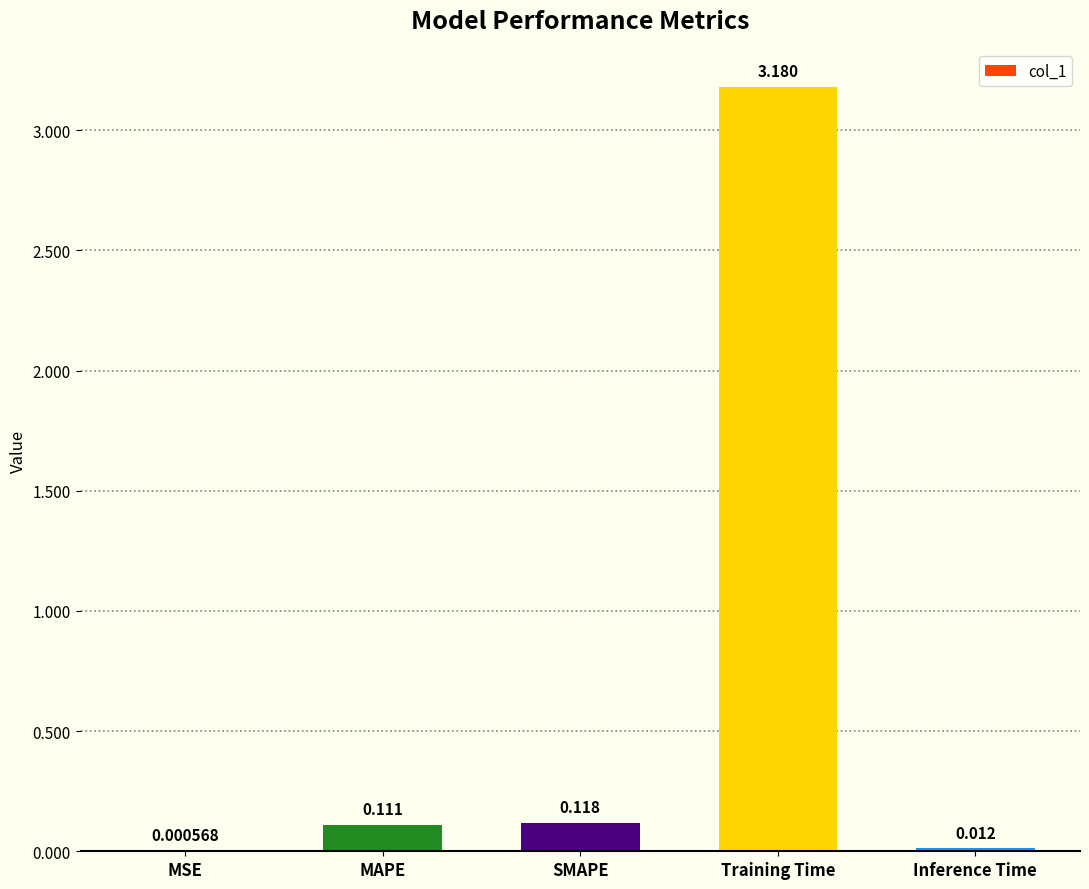

Where is the data nearest to the value 1?

SMAPE